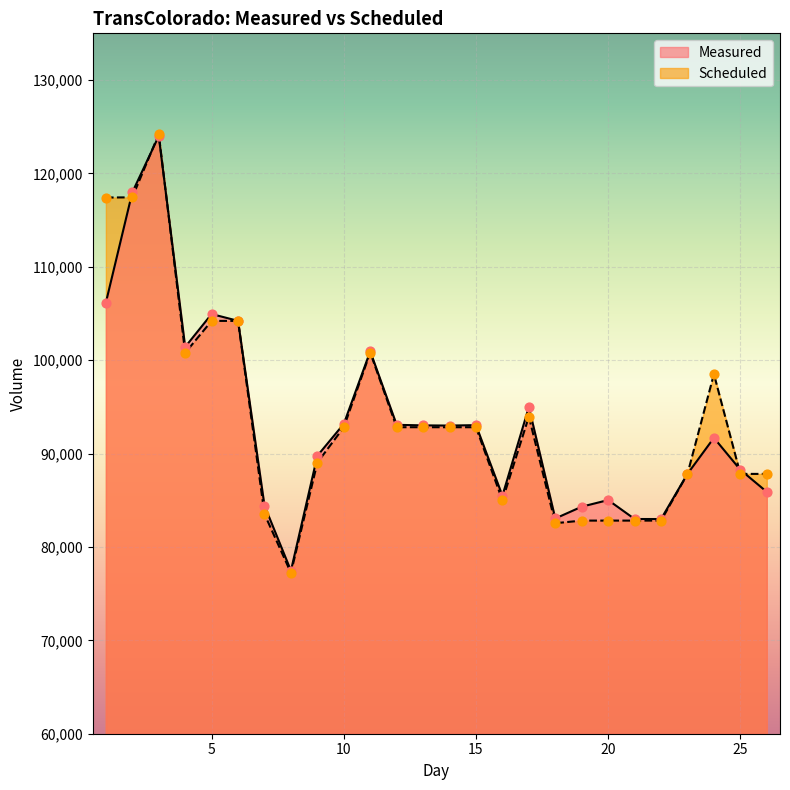

Which series has the largest Y range (max minus min)?

Scheduled